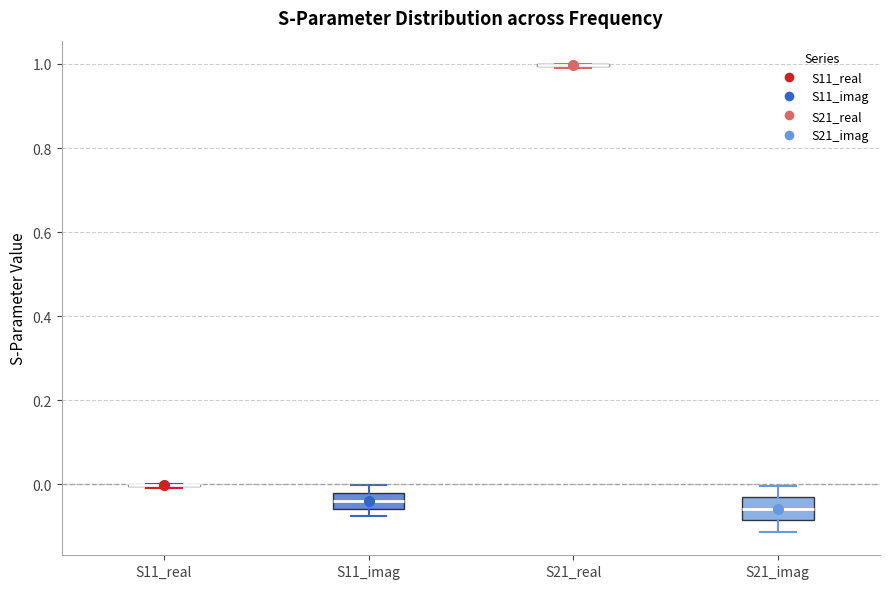

Reading left to right, read every box against the y-axis: the position of its median line, the range the box covers, and the ends of its whiskers. The values are not printed on the chart, so give them approximately, as read against the axis.

S11_real: box collapsed to a line at 0.00, whiskers 0.00 to 0.00
S11_imag: median -0.04, box -0.06 to -0.02, whiskers -0.08 to 0.00
S21_real: box collapsed to a line at 1.00, whiskers 1.00 to 1.00
S21_imag: median -0.06, box -0.08 to -0.04, whiskers -0.12 to 0.00